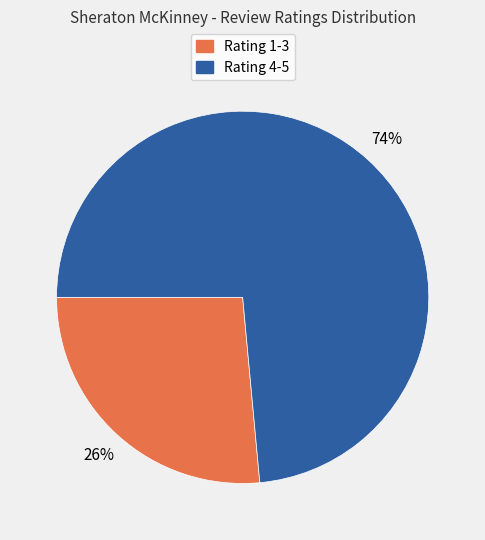

Which category has the biggest portion of the pie?

Rating 4-5